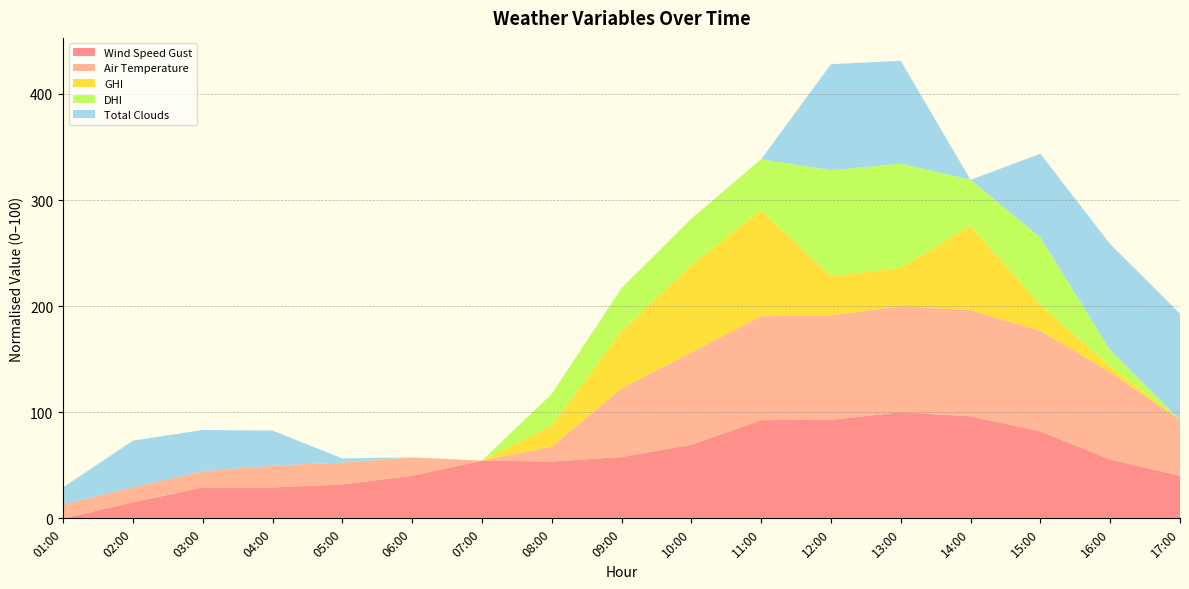

The value of Wind Speed Gust at 02:00 is 15.1. True or false?

True